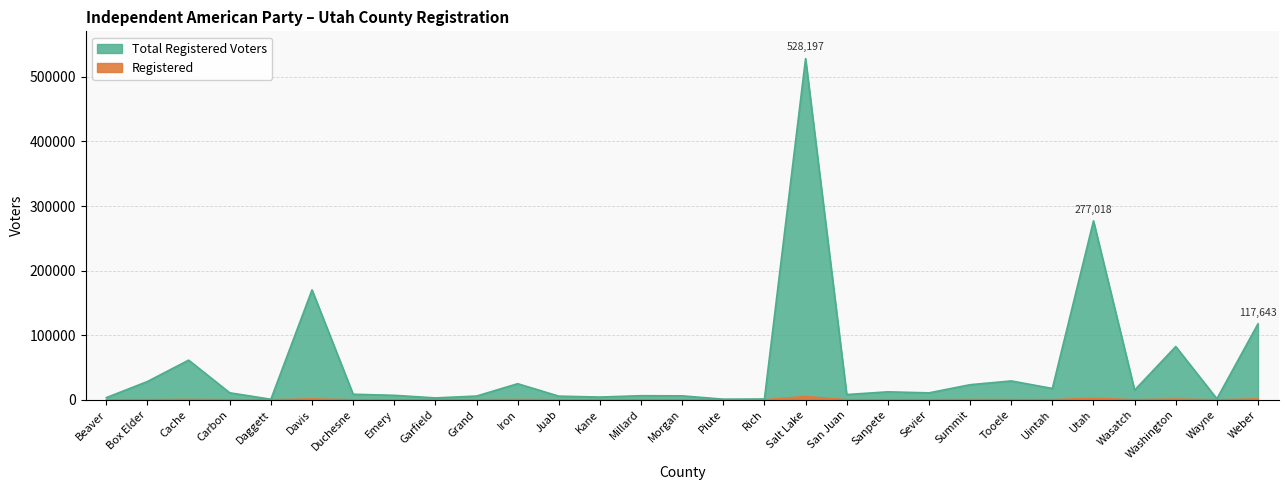

Reading left to right, what are all the values shown in this chart?

Total Registered Voters: Beaver=3382	Box Elder=28366	Cache=61391	Carbon=10840	Daggett=836	Davis=170158	Duchesne=8632	Emery=6940	Garfield=2948	Grand=5789	Iron=24918	Juab=5662	Kane=4265	Millard=6346	Morgan=6143	Piute=972	Rich=1259	Salt Lake=528197	San Juan=8125	Sanpete=12363	Sevier=10752	Summit=23373	Tooele=29213	Uintah=17565	Utah=277018	Wasatch=15008	Washington=82476	Wayne=1598	Weber=117643
Registered: Beaver=11	Box Elder=142	Cache=466	Carbon=134	Daggett=4	Davis=1295	Duchesne=41	Emery=45	Garfield=11	Grand=72	Iron=360	Juab=56	Kane=60	Millard=34	Morgan=23	Piute=5	Rich=4	Salt Lake=5109	San Juan=42	Sanpete=84	Sevier=54	Summit=340	Tooele=203	Uintah=184	Utah=2342	Wasatch=162	Washington=1083	Wayne=10	Weber=1304